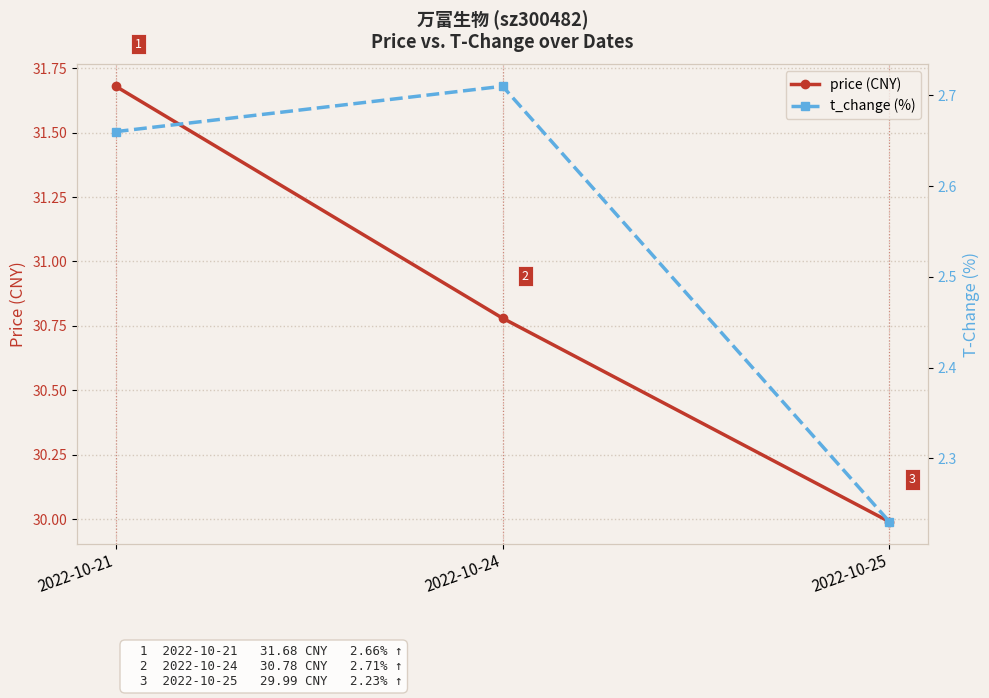

True or false: price (CNY) has a value of 43.0 at 2022-10-25.

False